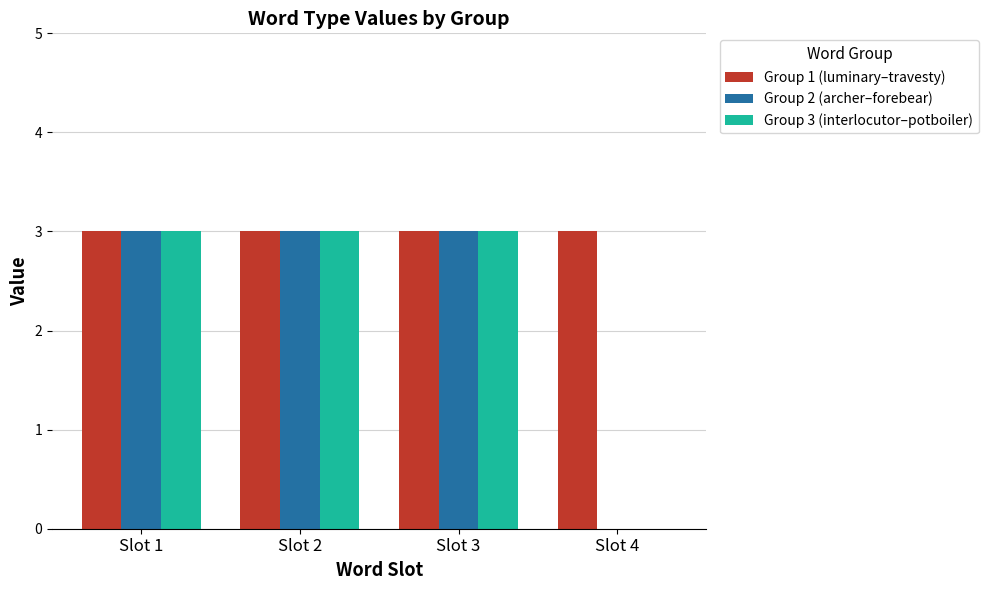

Reading right to left, what are all the values shown in this chart?

Group 1 (luminary–travesty): 3	3	3	3
Group 2 (archer–forebear): 0	3	3	3
Group 3 (interlocutor–potboiler): 0	3	3	3